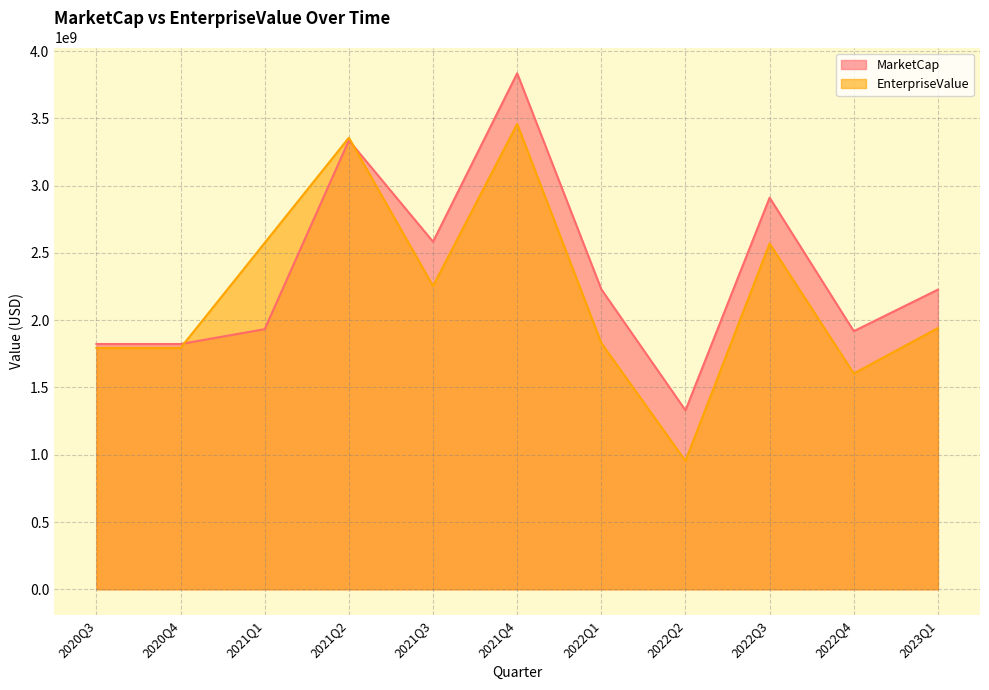

Where is the first local maximum for MarketCap?

2021Q2